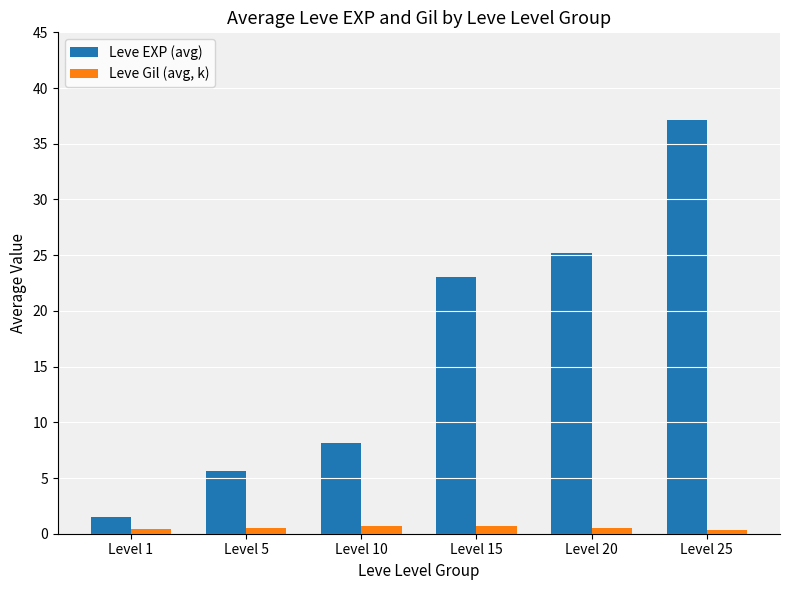

Is it true that Leve EXP (avg) equals 5.7 at Level 5?

True